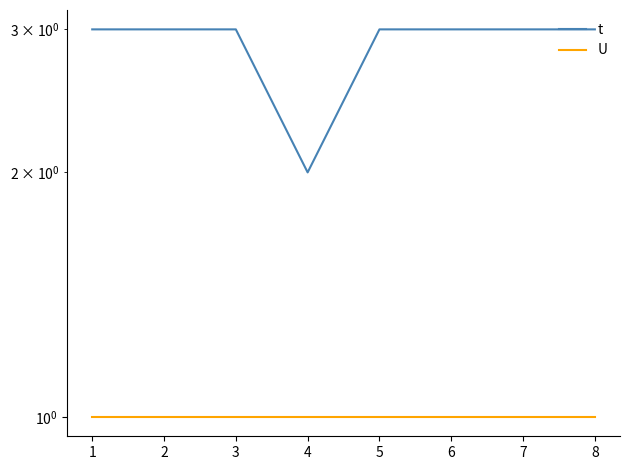

True or false: U has more than 0 points higher than both neighbors.

False